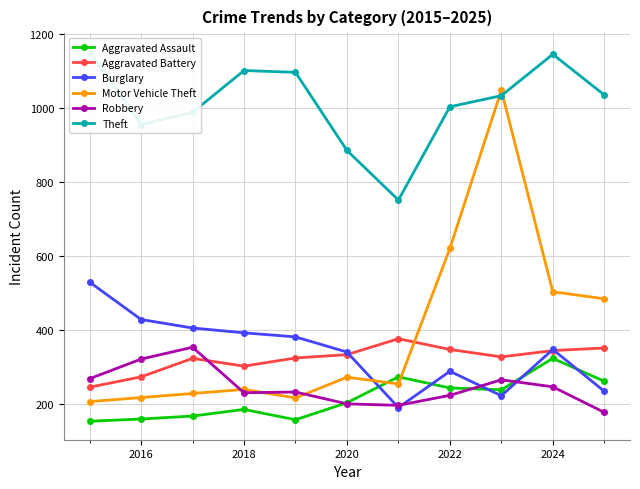

What is the lowest value of the Robbery series?

178